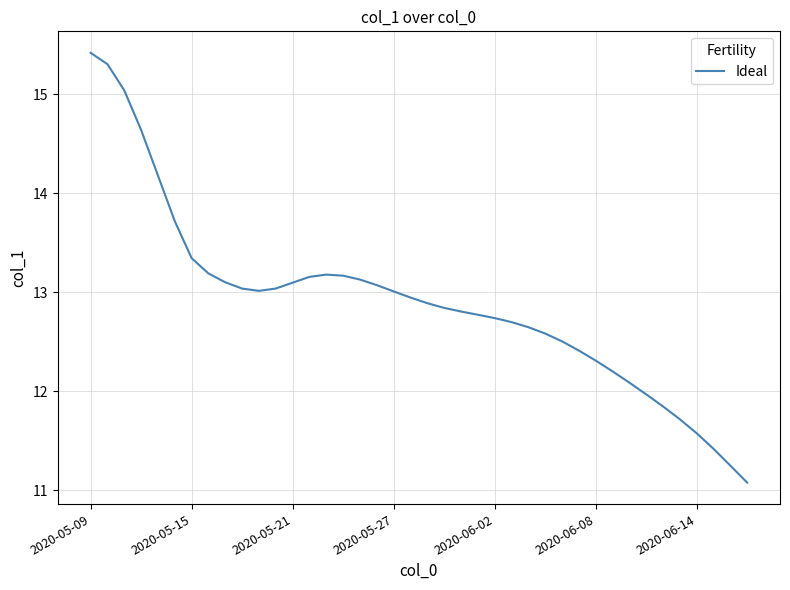

Is this an area chart (filled region under the line)?

No